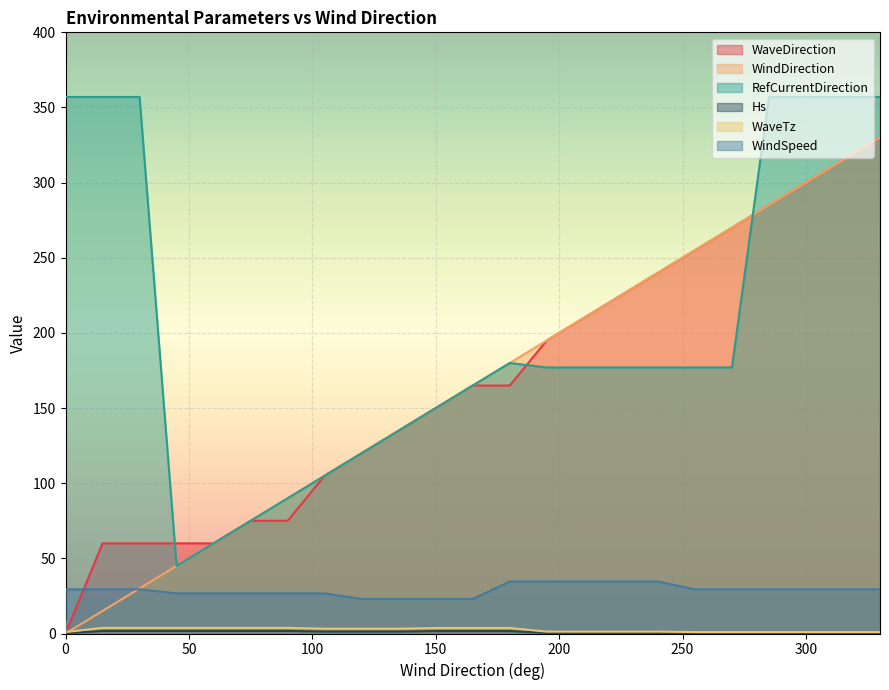

List the series in order of their peak value, lowest first.

Hs, WaveTz, WindSpeed, WaveDirection, WindDirection, RefCurrentDirection